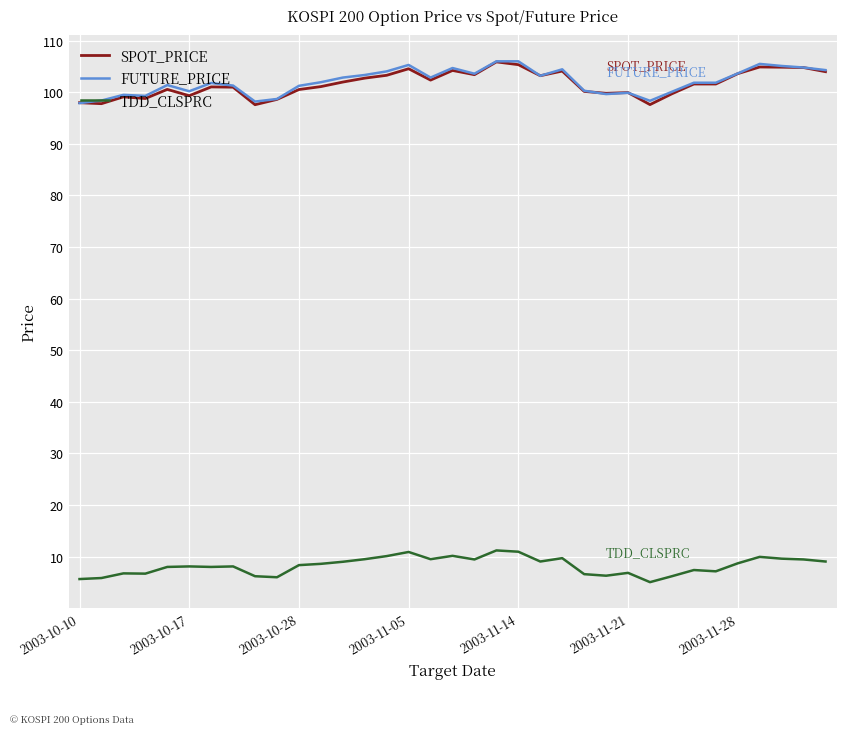

What is the highest value of the SPOT_PRICE series?

105.9